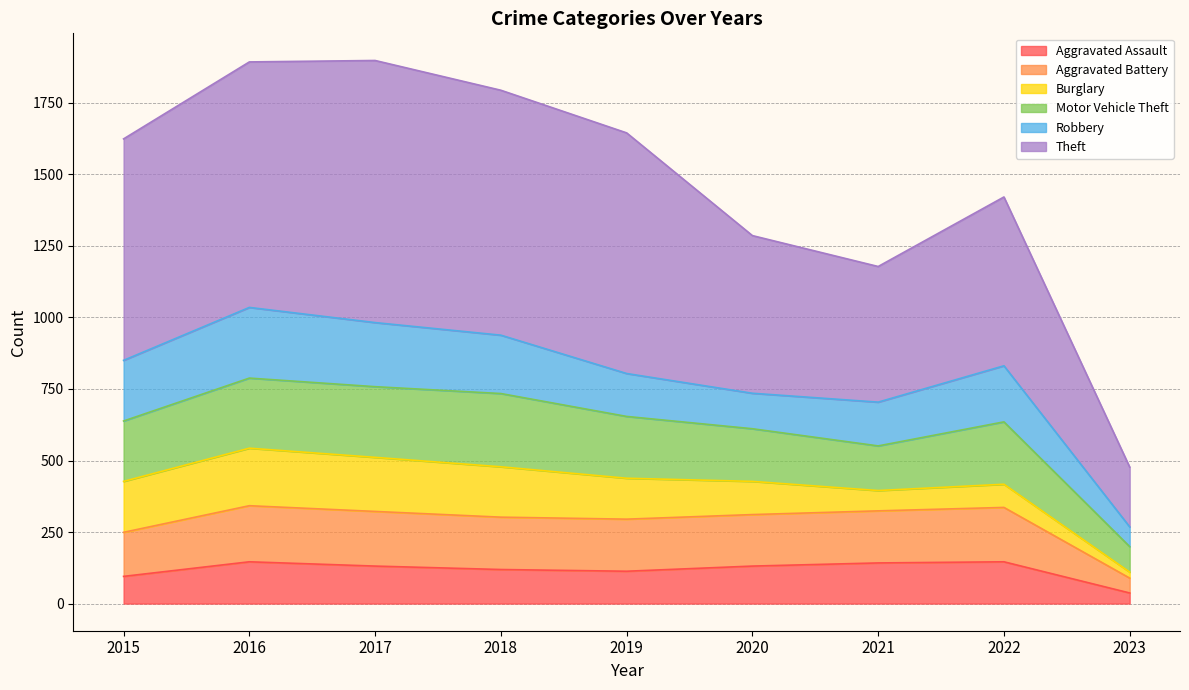

Where is Aggravated Battery nearest to the value 215?

2015